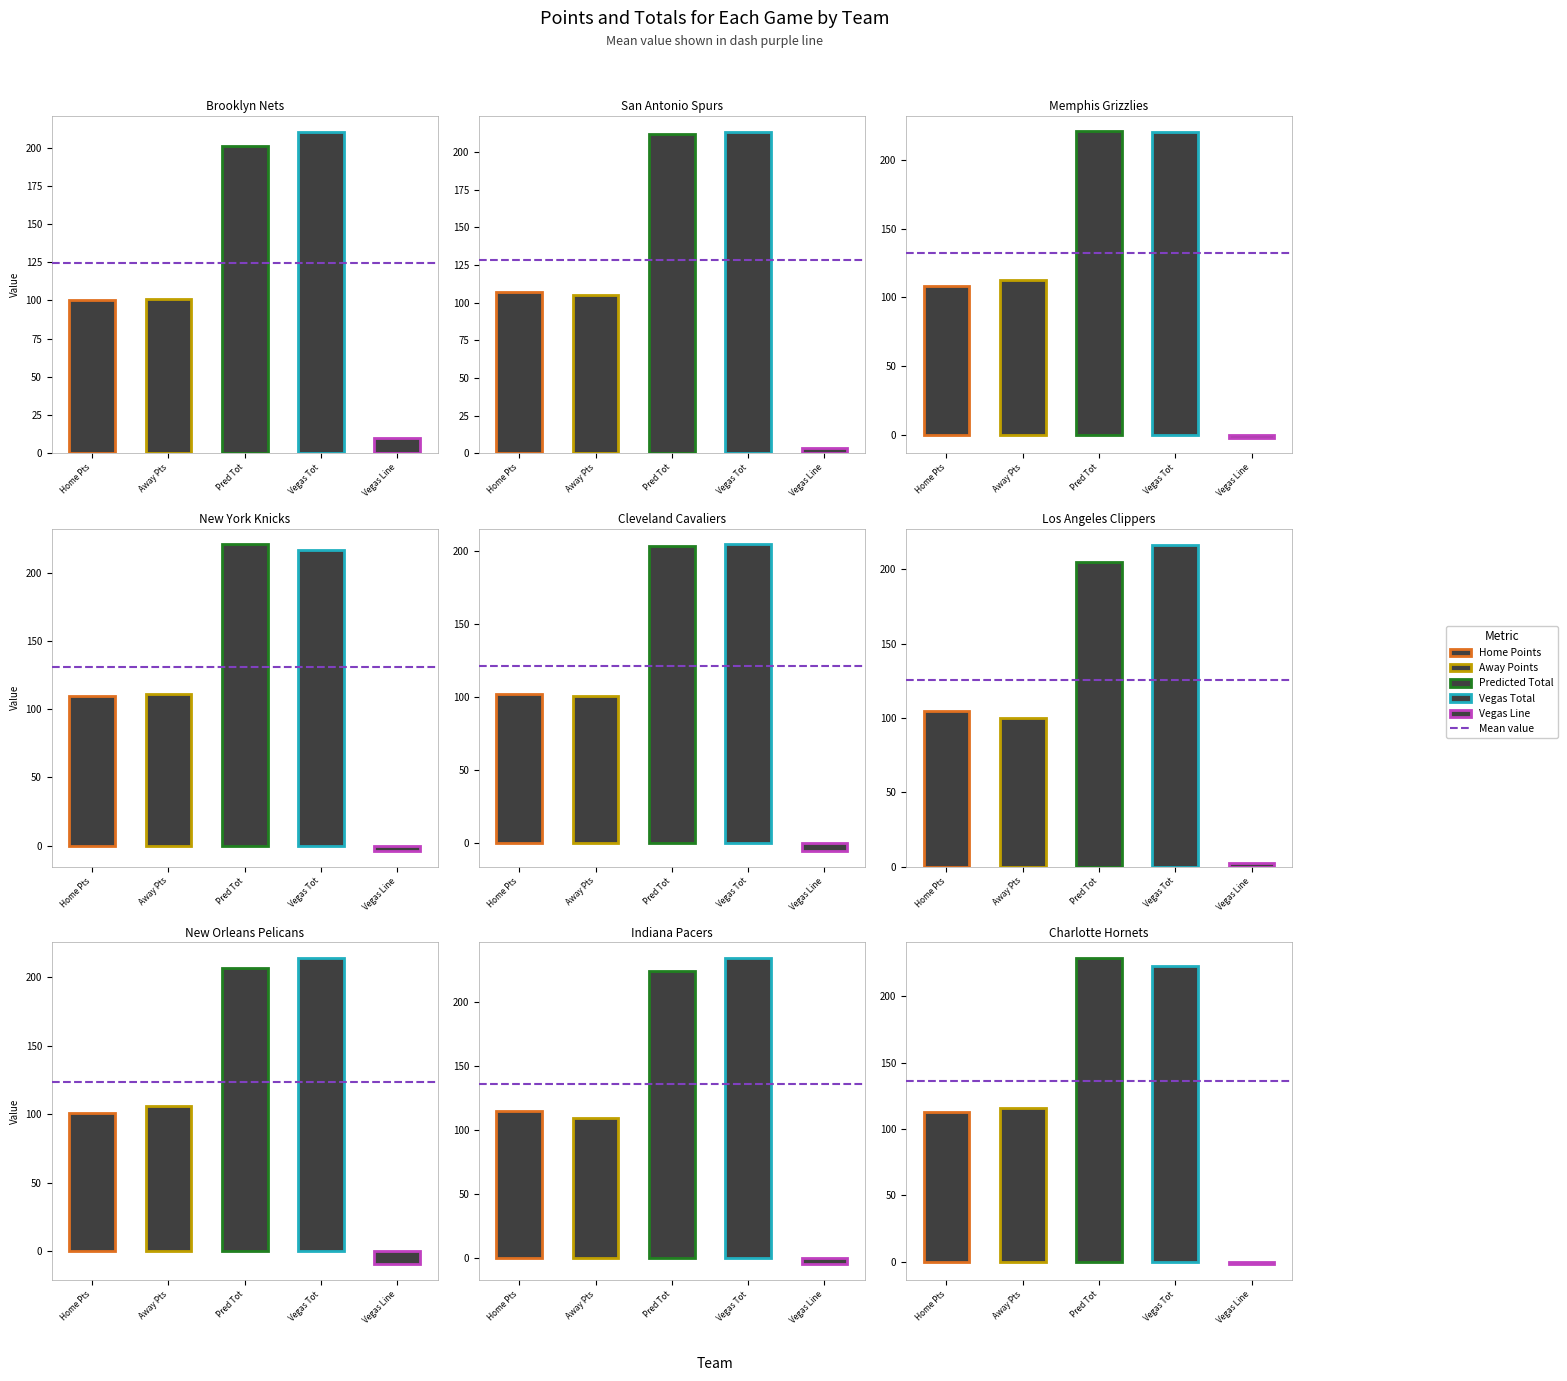

The value of Home Points at San Antonio Spurs is 107.0. True or false?

True